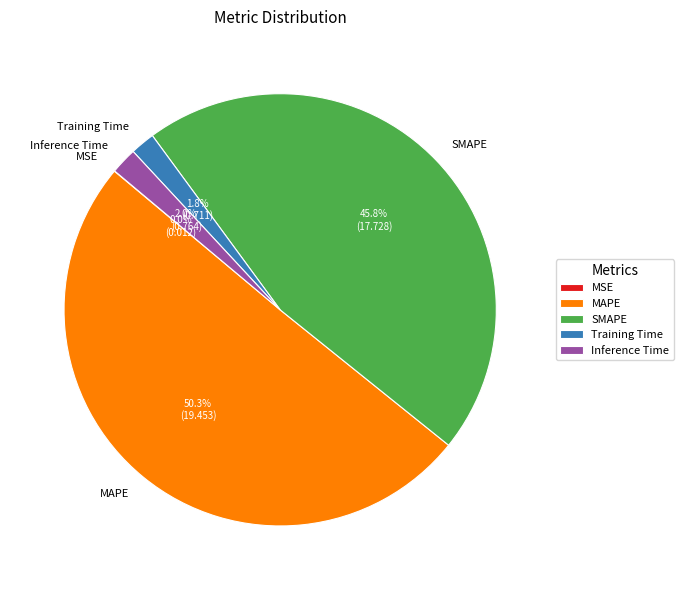

How much of the chart is everything except Inference Time?

98.0%